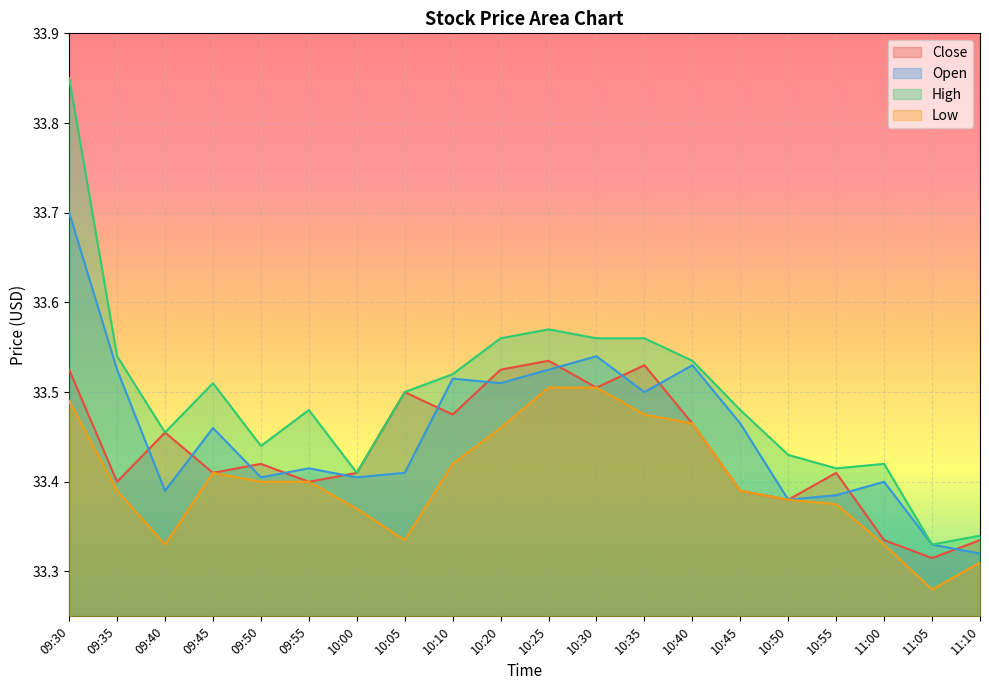

Reading left to right, what are all the values shown in this chart?

Close: 09:30=33.5	09:35=33.4	09:40=33.5	09:45=33.4	09:50=33.4	09:55=33.4	10:00=33.4	10:05=33.5	10:10=33.5	10:20=33.5	10:25=33.5	10:30=33.5	10:35=33.5	10:40=33.5	10:45=33.4	10:50=33.4	10:55=33.4	11:00=33.3	11:05=33.3	11:10=33.3
Open: 09:30=33.7	09:35=33.5	09:40=33.4	09:45=33.5	09:50=33.4	09:55=33.4	10:00=33.4	10:05=33.4	10:10=33.5	10:20=33.5	10:25=33.5	10:30=33.5	10:35=33.5	10:40=33.5	10:45=33.5	10:50=33.4	10:55=33.4	11:00=33.4	11:05=33.3	11:10=33.3
High: 09:30=33.8	09:35=33.5	09:40=33.5	09:45=33.5	09:50=33.4	09:55=33.5	10:00=33.4	10:05=33.5	10:10=33.5	10:20=33.6	10:25=33.6	10:30=33.6	10:35=33.6	10:40=33.5	10:45=33.5	10:50=33.4	10:55=33.4	11:00=33.4	11:05=33.3	11:10=33.3
Low: 09:30=33.5	09:35=33.4	09:40=33.3	09:45=33.4	09:50=33.4	09:55=33.4	10:00=33.4	10:05=33.3	10:10=33.4	10:20=33.5	10:25=33.5	10:30=33.5	10:35=33.5	10:40=33.5	10:45=33.4	10:50=33.4	10:55=33.4	11:00=33.3	11:05=33.3	11:10=33.3